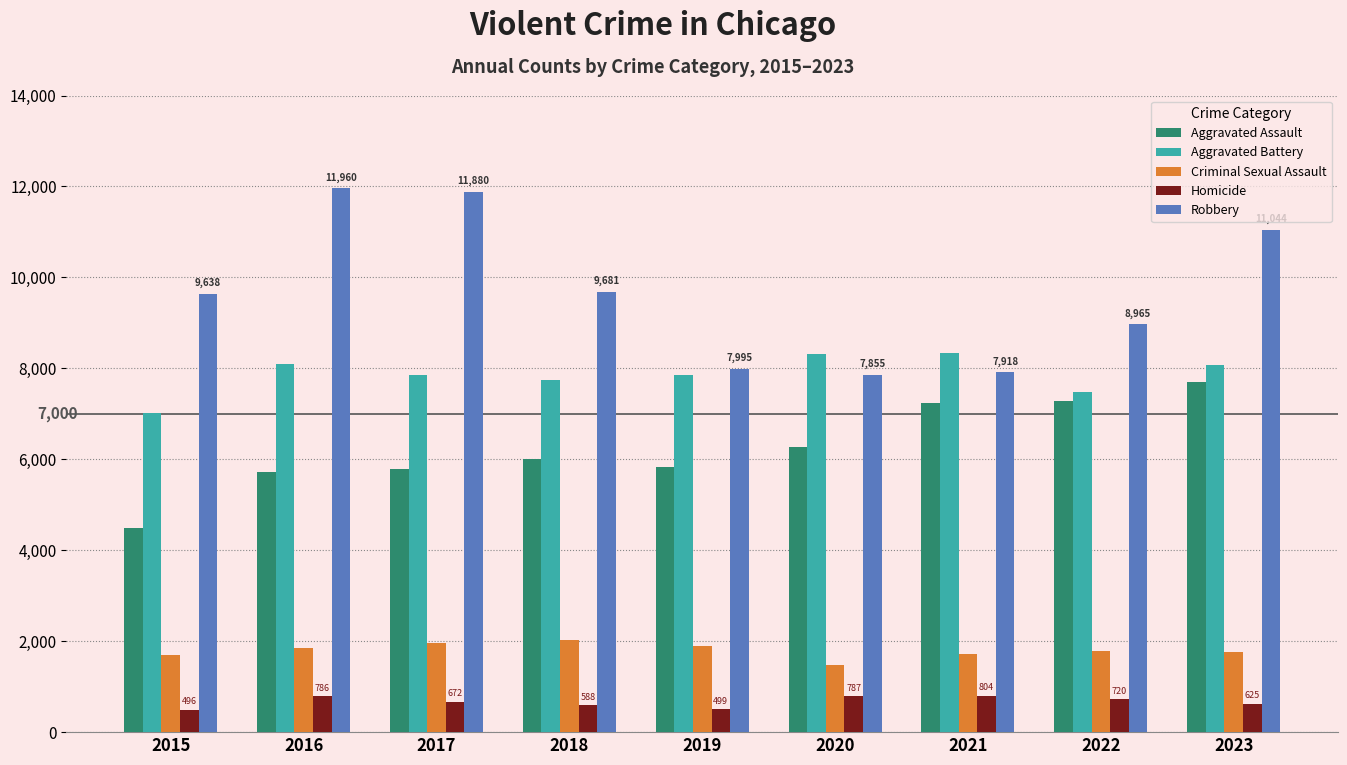

How many data points in Criminal Sexual Assault are less than 1780?

4